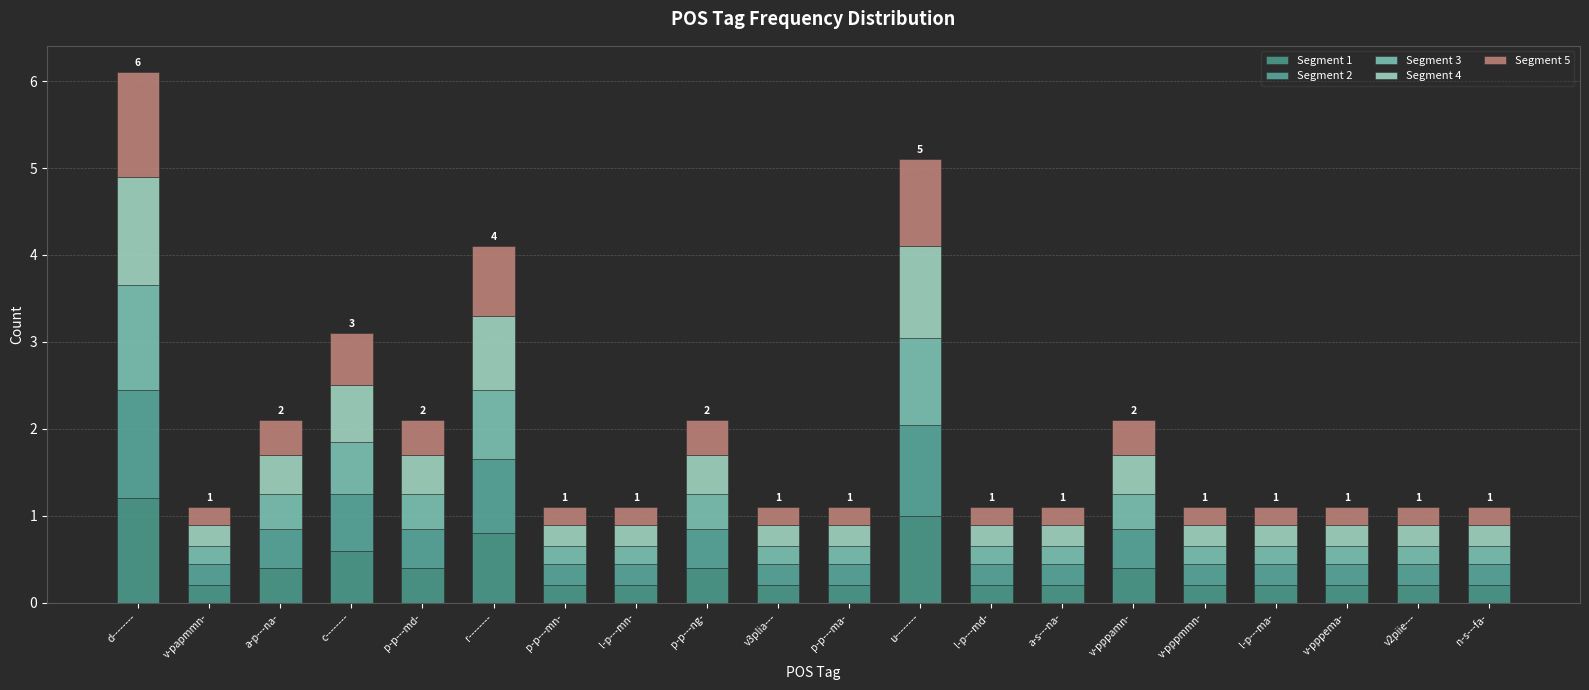

True or false: Segment 2 has a value of 0.7 at p-p---ng-.

False